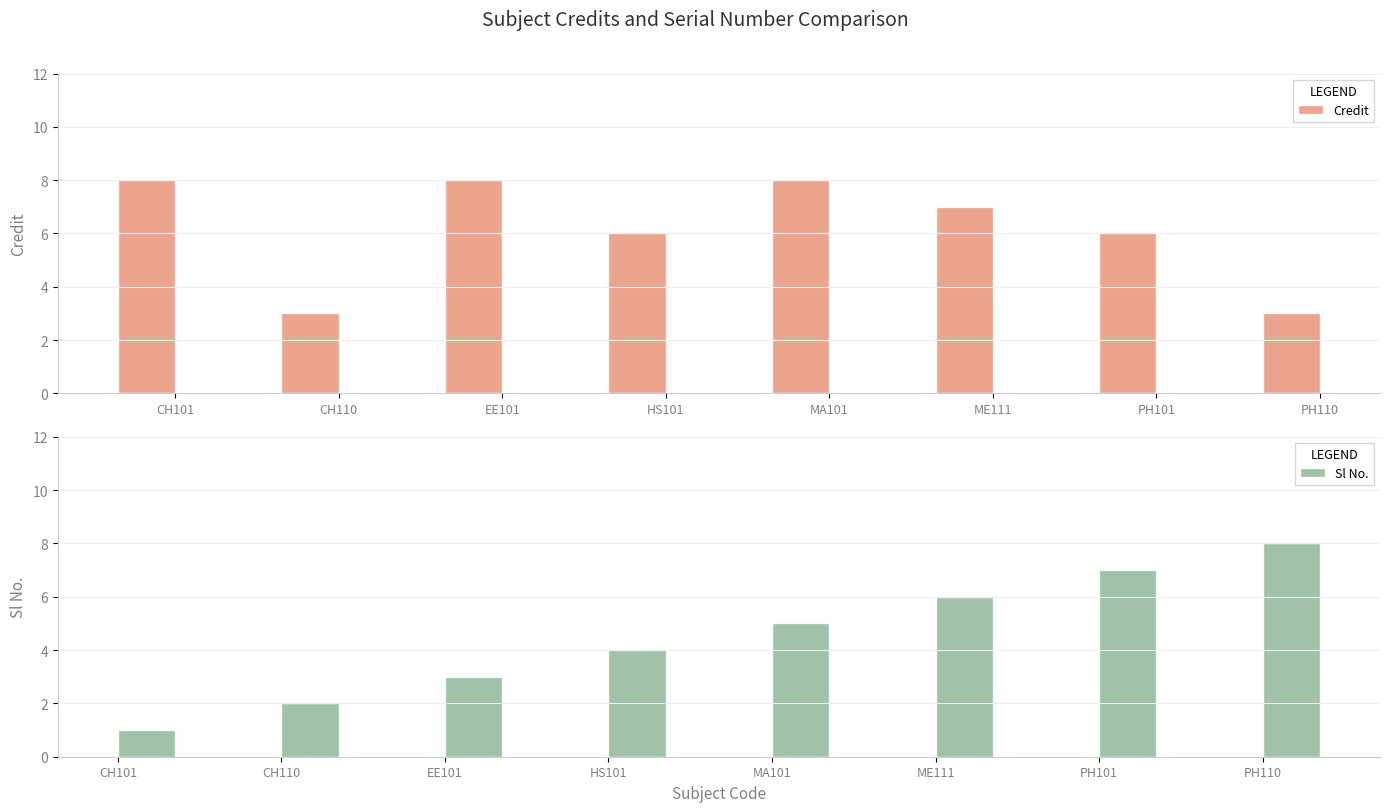

What is the sum of all Sl No. values?

36